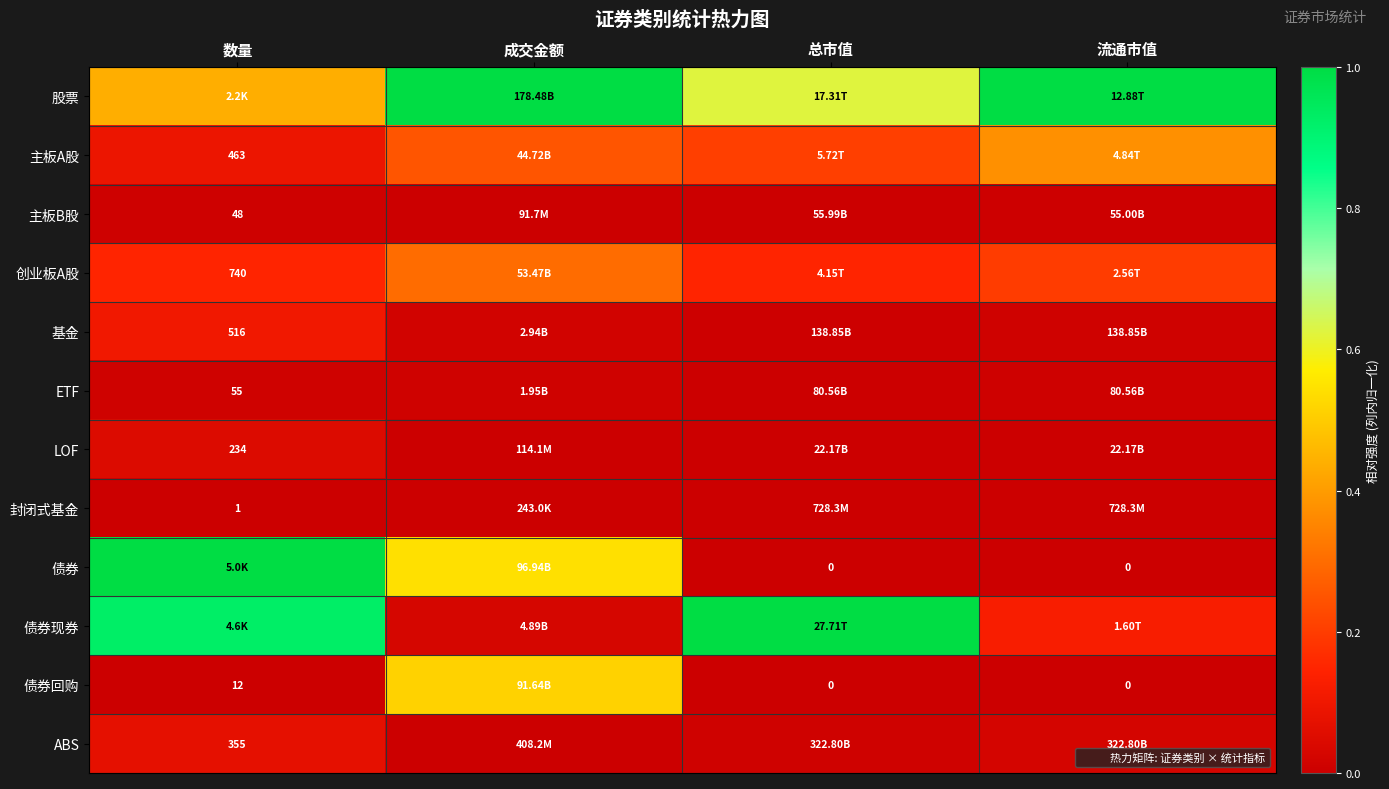

What is the total value across all series at 流通市值?

1.7